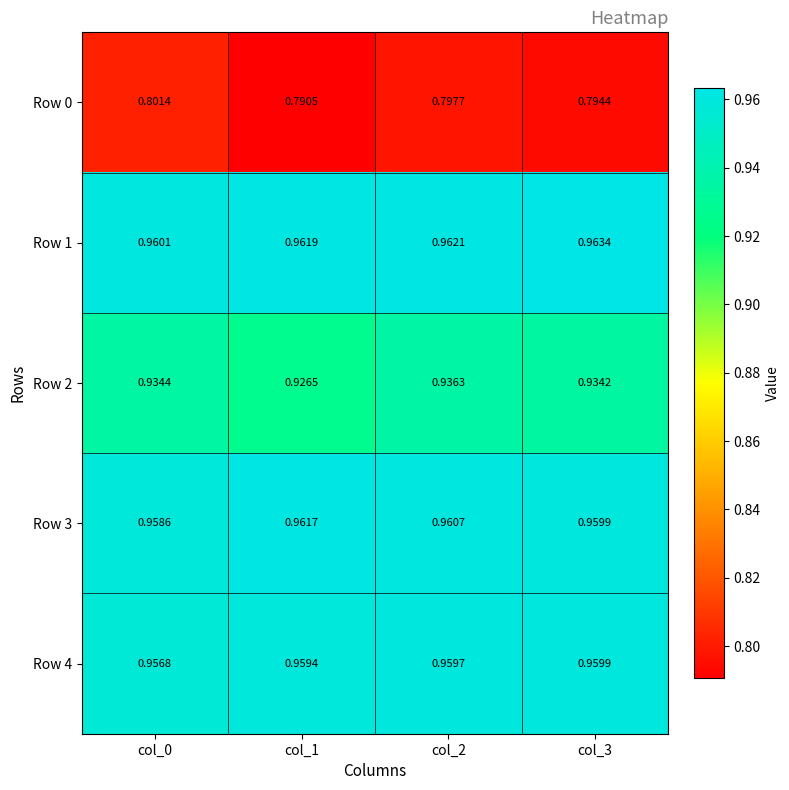

Count the number of categories in the chart.

4